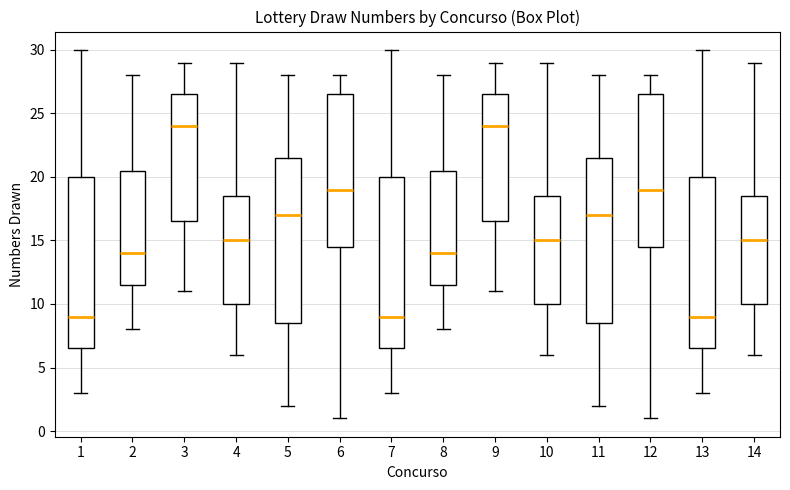

Where does the median line of the box at x = 10 sit on the y-axis? The values are not printed on the chart, so give them approximately, as read against the axis.

15.0